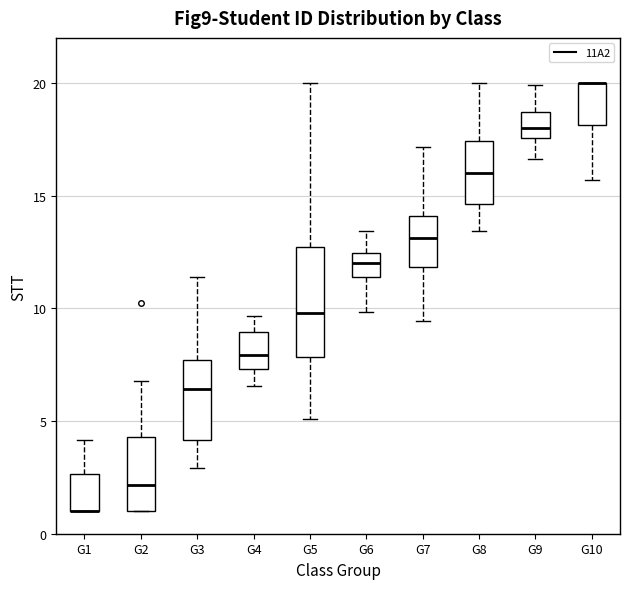

Which box is the tallest, from its lower edge to its upper edge?

G5